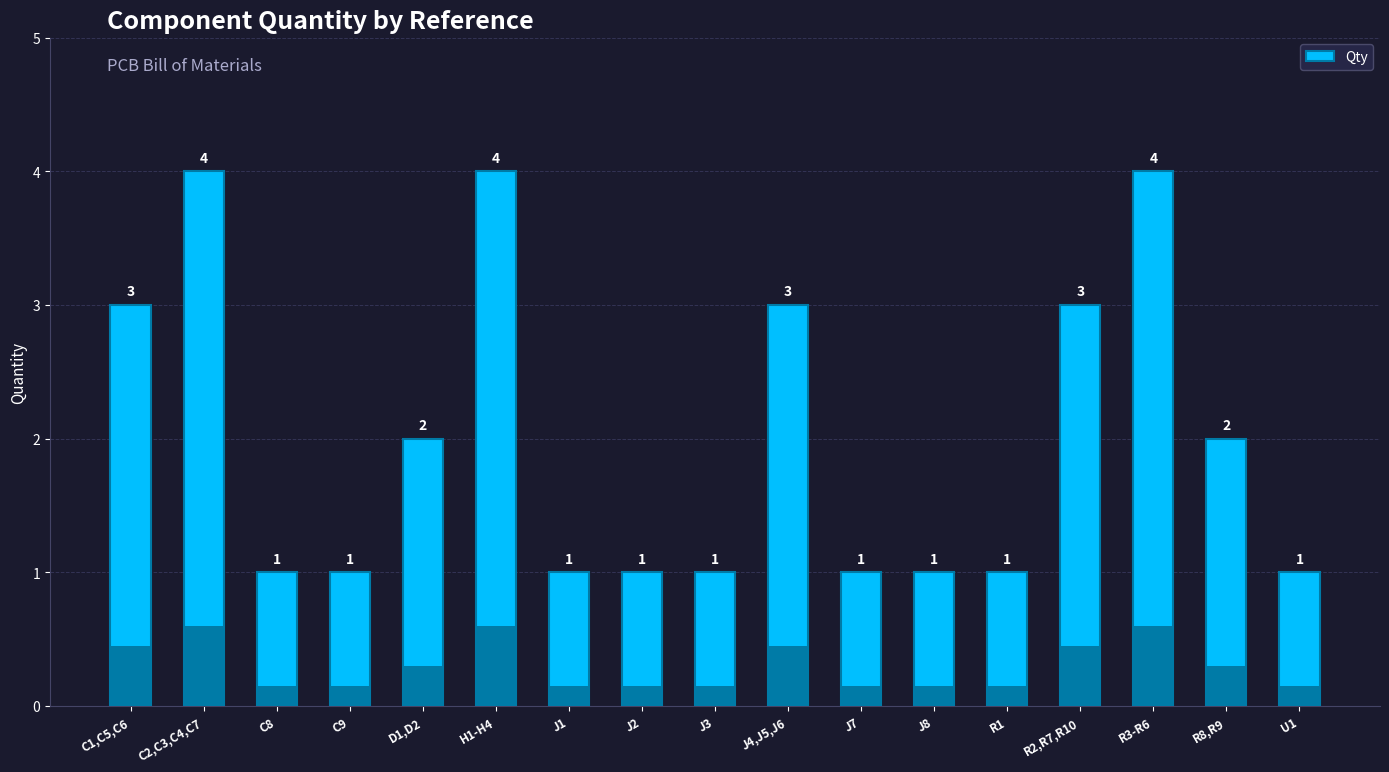

Reading left to right, transcribe all the data shown in this chart.

C1,C5,C6=3	C2,C3,C4,C7=4	C8=1	C9=1	D1,D2=2	H1-H4=4	J1=1	J2=1	J3=1	J4,J5,J6=3	J7=1	J8=1	R1=1	R2,R7,R10=3	R3-R6=4	R8,R9=2	U1=1